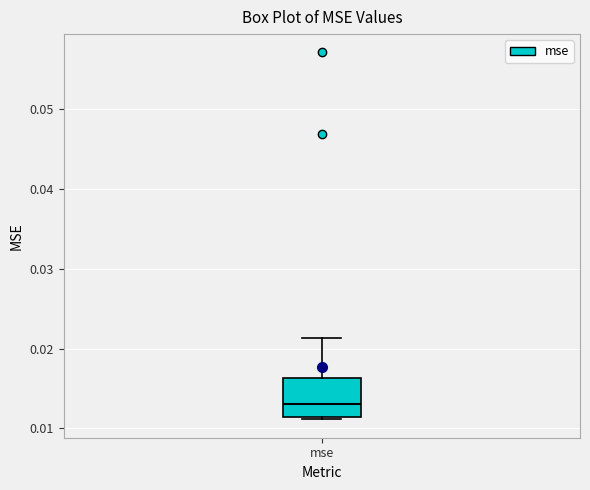

Transcribe this box plot: give where the median line is, the range the box spans, and where the two whiskers end, as read against the y-axis. The values are not printed on the chart, so give them approximately, as read against the axis.

median 0.013, box 0.011 to 0.016, whiskers 0.011 (just below the box's lower edge) to 0.021